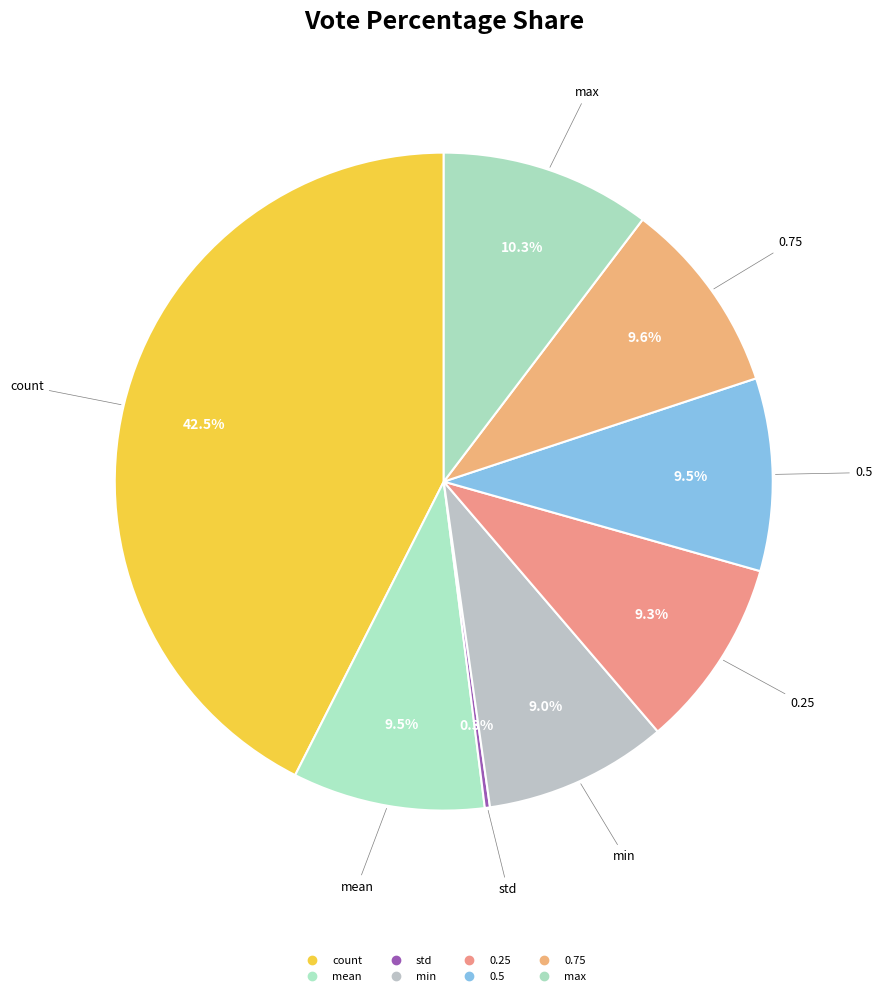

What is the change in value from std to 0.75?

+7.5